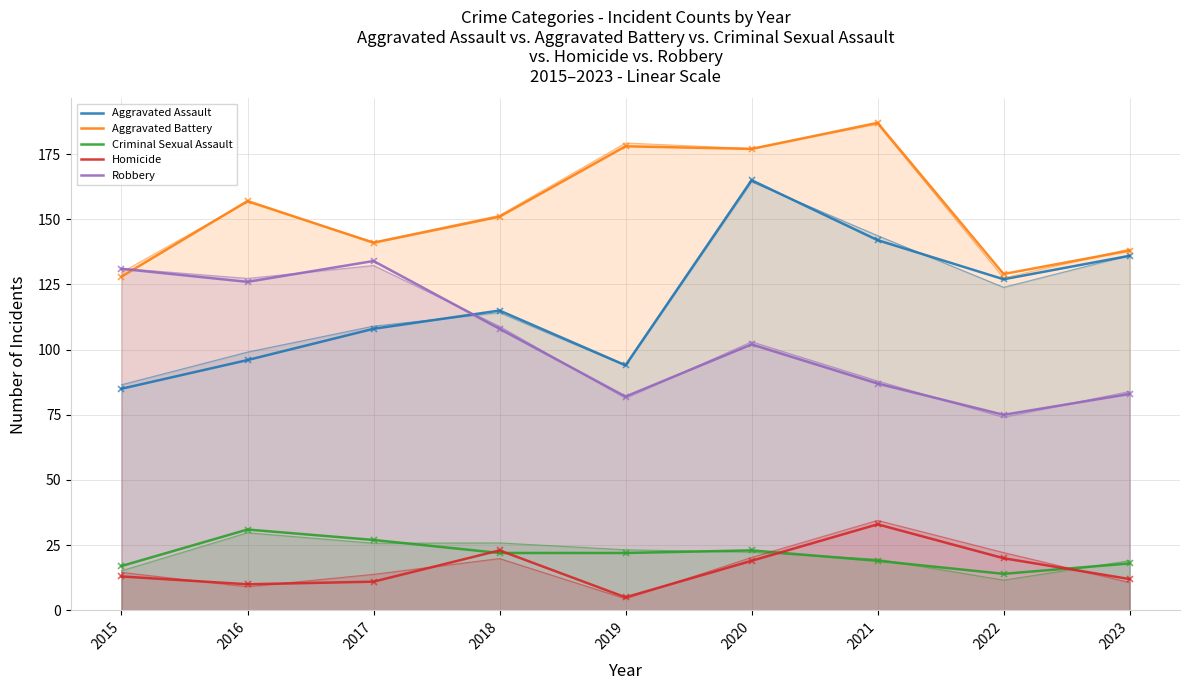

At which category is the sum across all series the highest?

2020